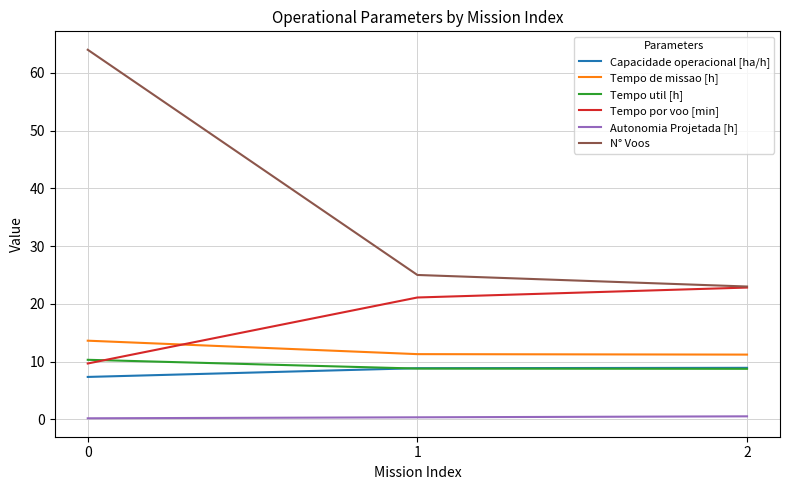

How many lines are shown in the chart?

6